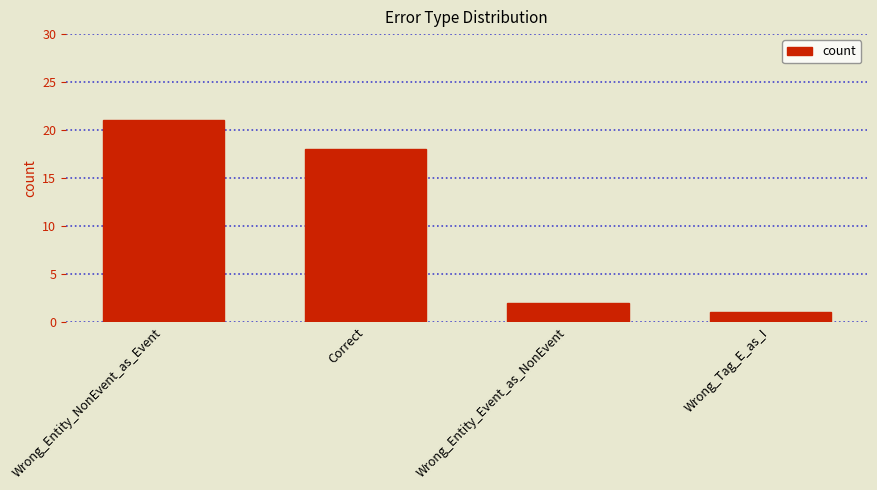

Between Wrong_Tag_E_as_I and Wrong_Entity_Event_as_NonEvent, which is larger?

Wrong_Entity_Event_as_NonEvent